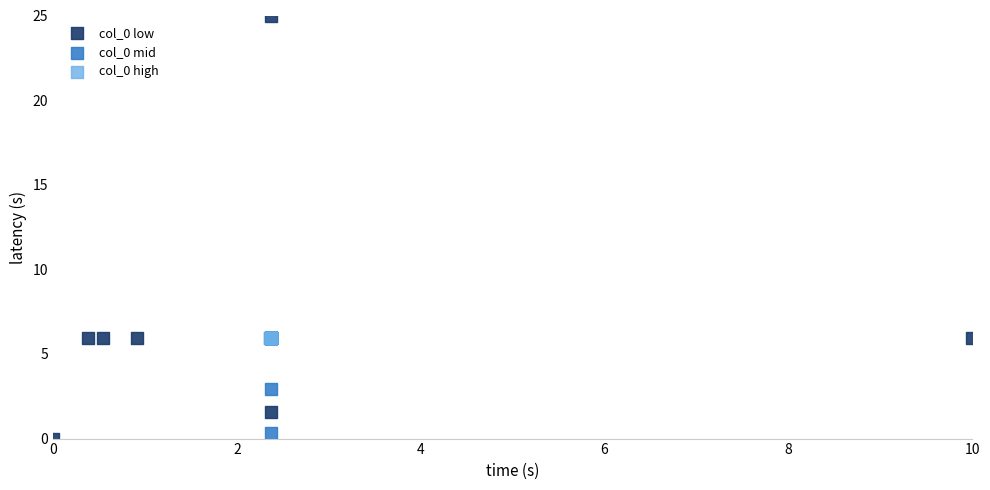

Which series has the widest spread of Y values?

col_0 low